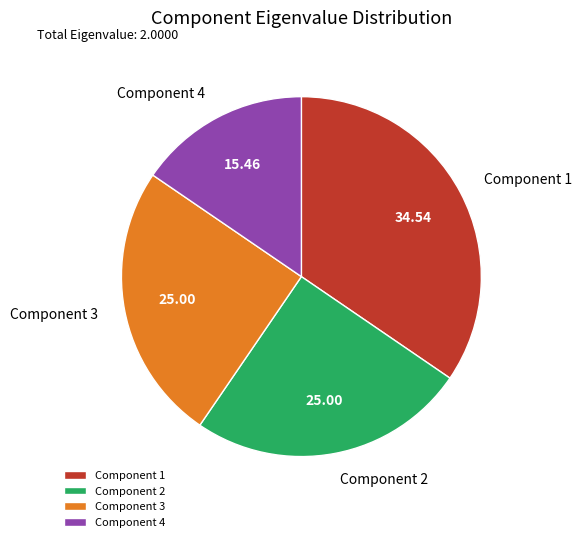

Does Component 1 represent more than half of the total?

No